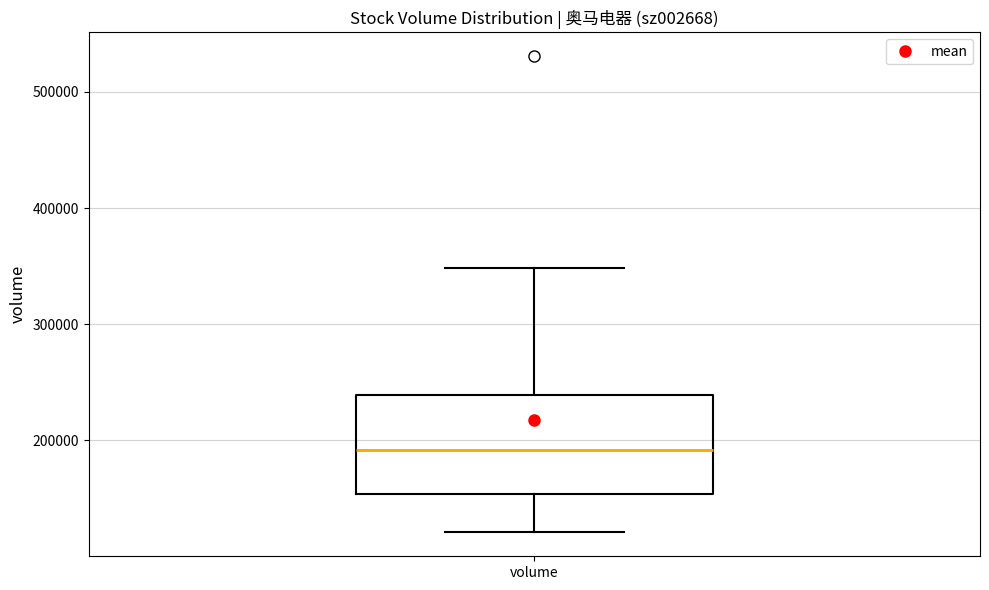

Read this box plot against the y-axis: the position of the median line, the range covered by the box, and the ends of both whiskers. The values are not printed on the chart, so give them approximately, as read against the axis.

median 190000, box 150000 to 240000, whiskers 120000 to 350000